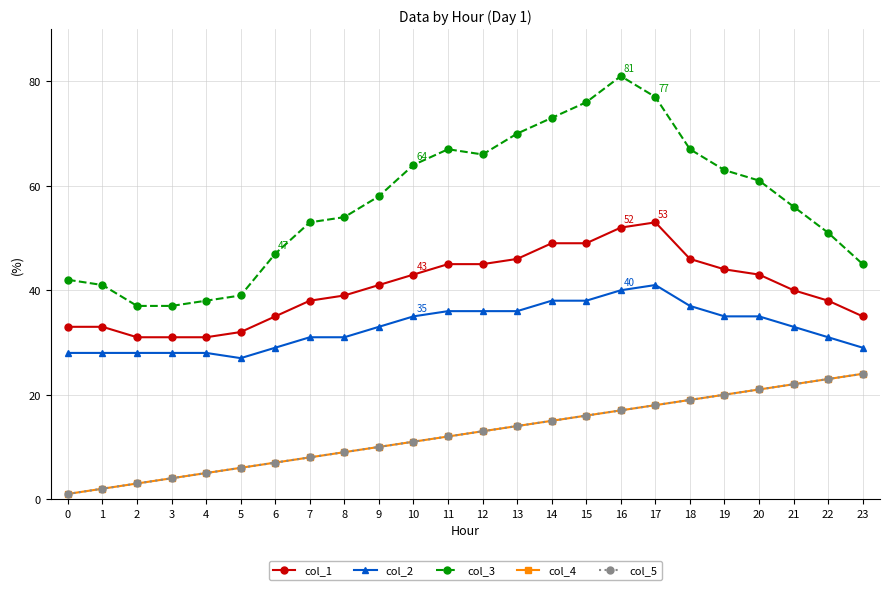

Which series has the widest spread of values?

col_3